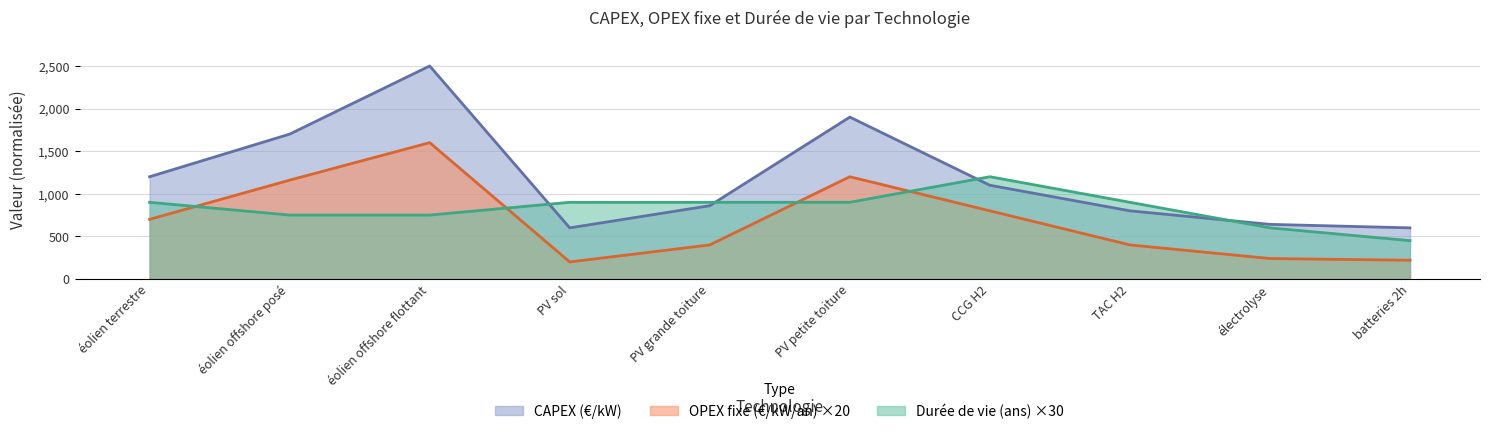

Between électrolyse and éolien terrestre, which is larger?

éolien terrestre